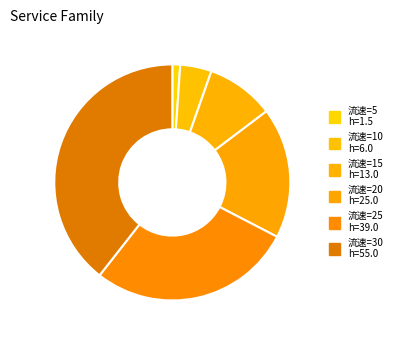

How many slices are in this pie chart?

6